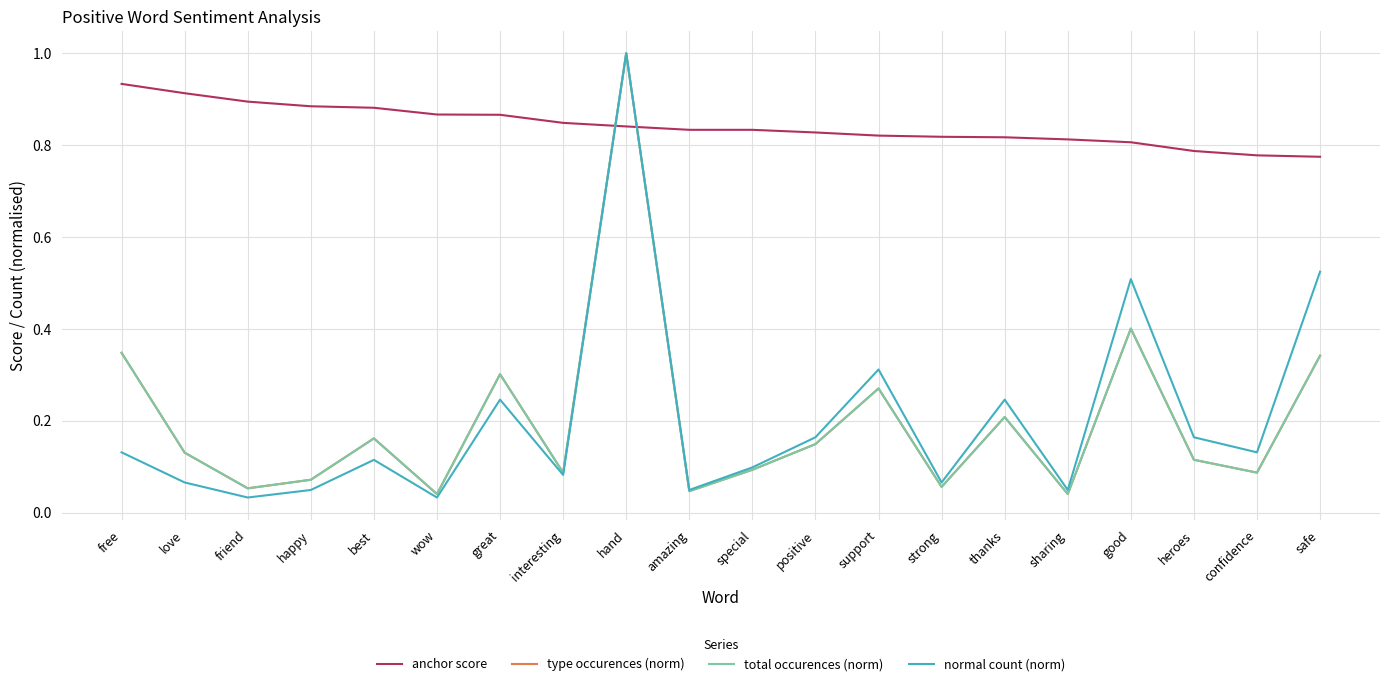

Is this an area chart (filled region under the line)?

No